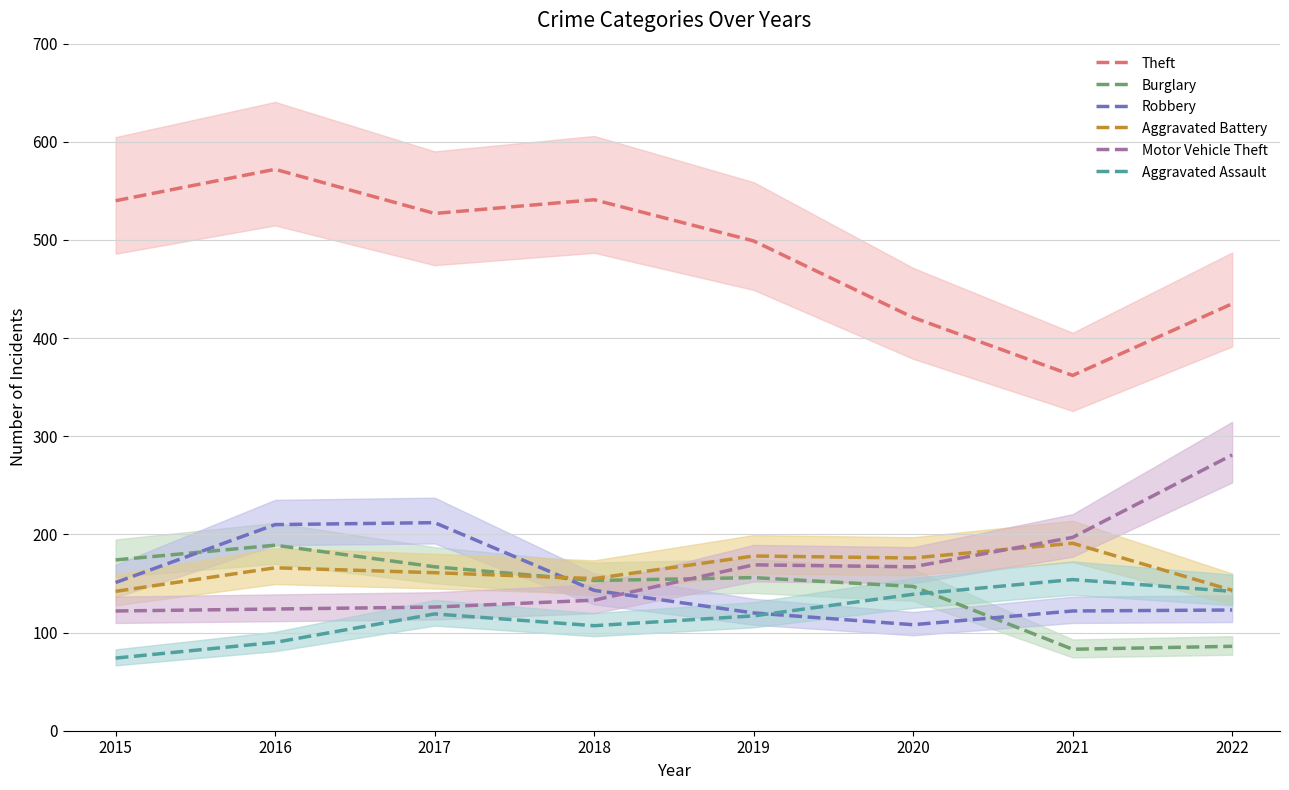

Count the number of data series in this chart.

6